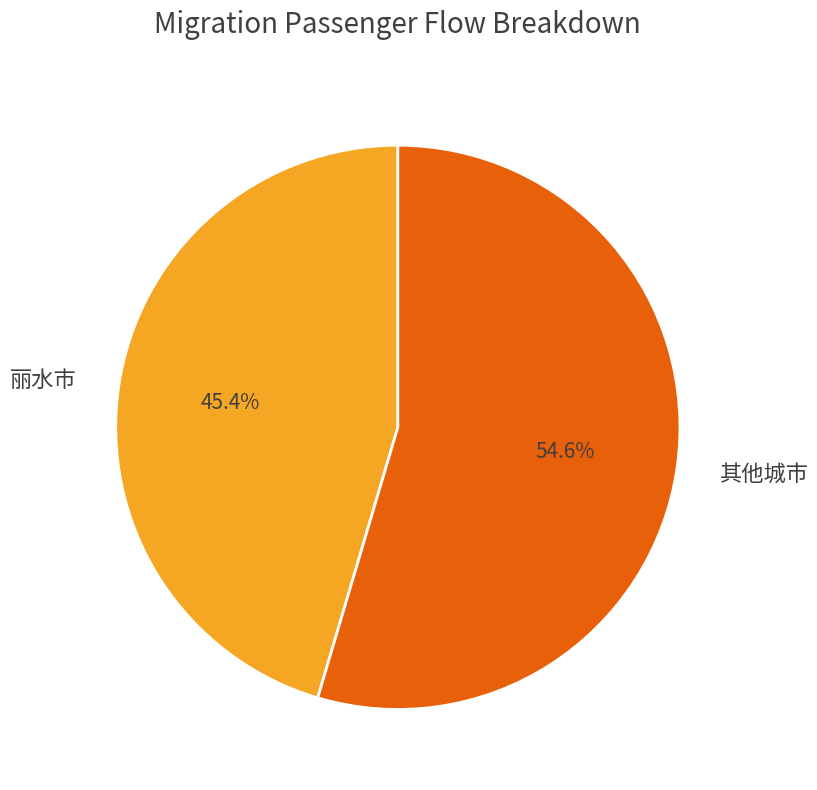

What percentage is NOT represented by 丽水市?

54.6%